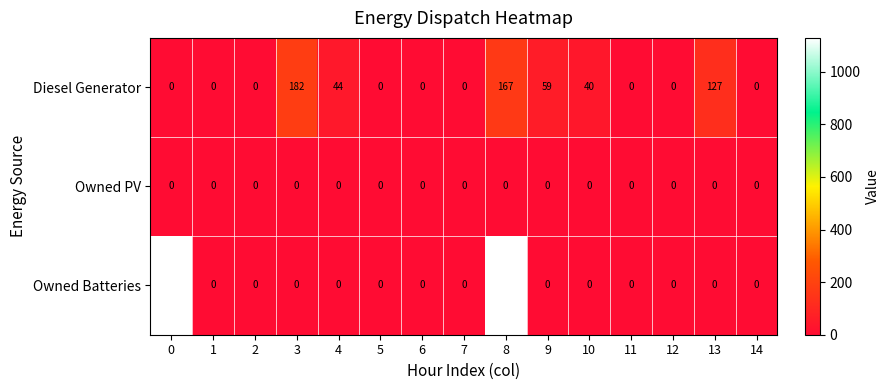

List the series in order of their overall mean, lowest first.

Owned PV, Diesel Generator, Owned Batteries